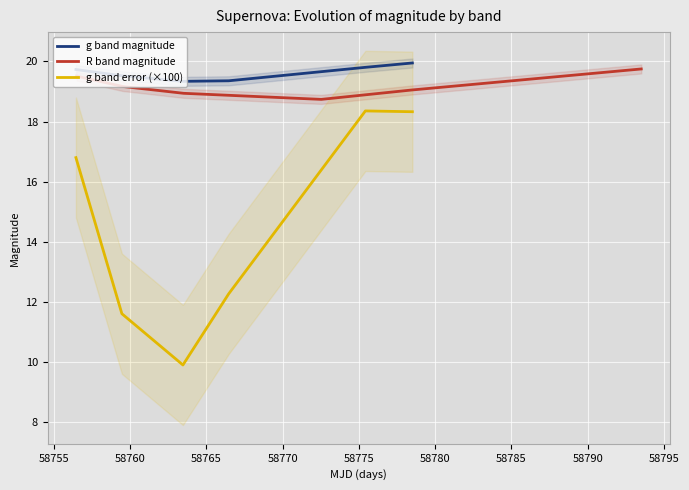

True or false: R band magnitude has a value of 9.1 at 58760.

False